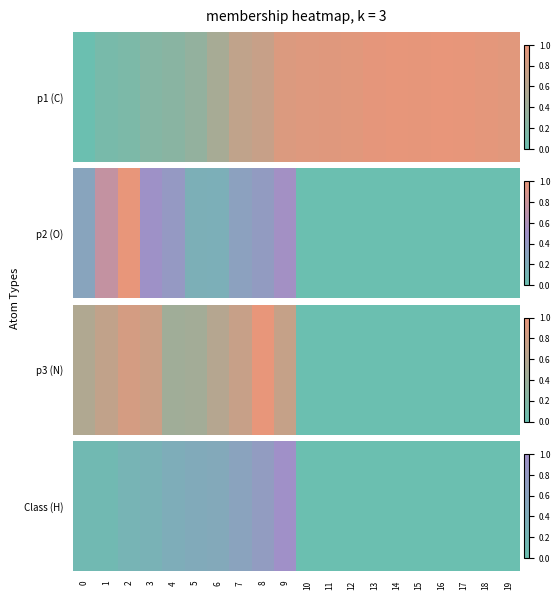

What is the difference between the values at 16 and 7?

0.6